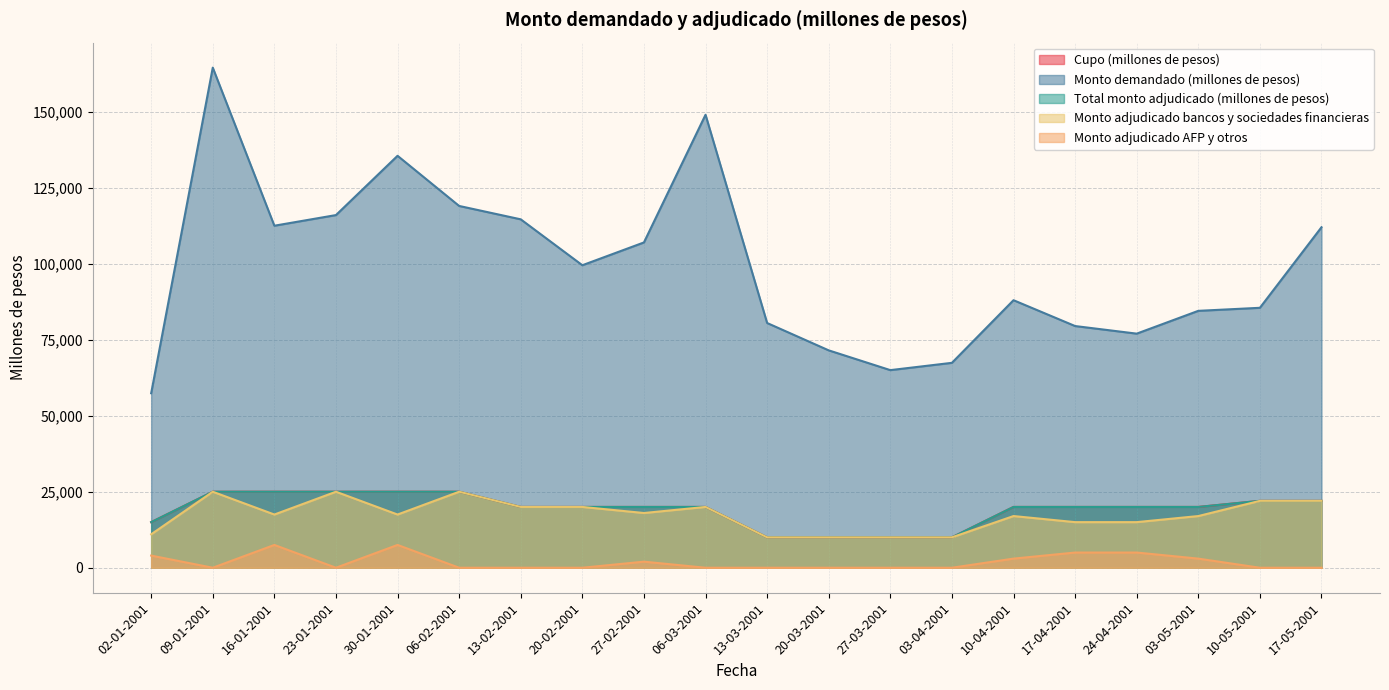

Rank the series at 17-05-2001 from highest to lowest value.

Monto demandado (millones de pesos), Cupo (millones de pesos), Total monto adjudicado (millones de pesos), Monto adjudicado bancos y sociedades financieras, Monto adjudicado AFP y otros